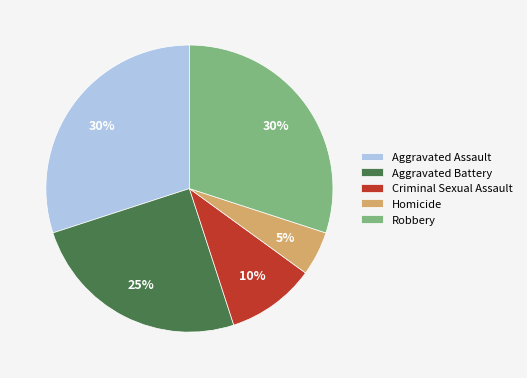

Which category has the smallest portion of the pie?

Homicide